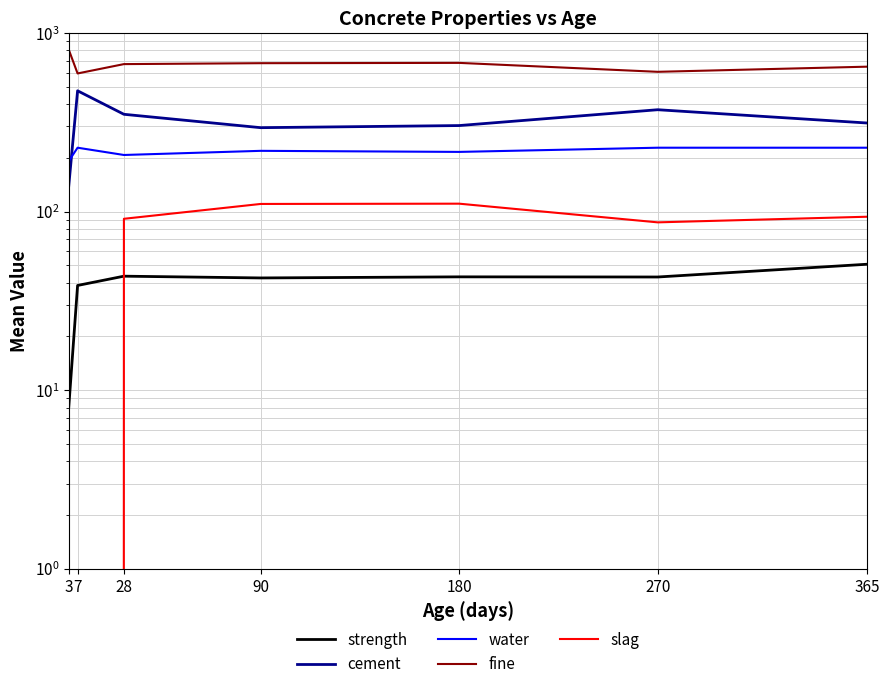

Rank the categories by slag value from lowest to highest.

7, 270, 28, 365, 90, 180, 3